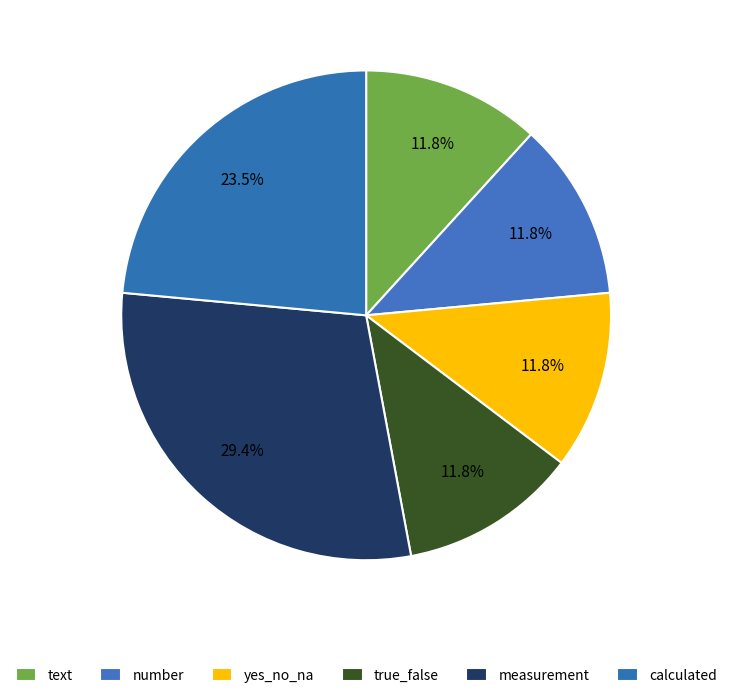

How many slices are in this pie chart?

6